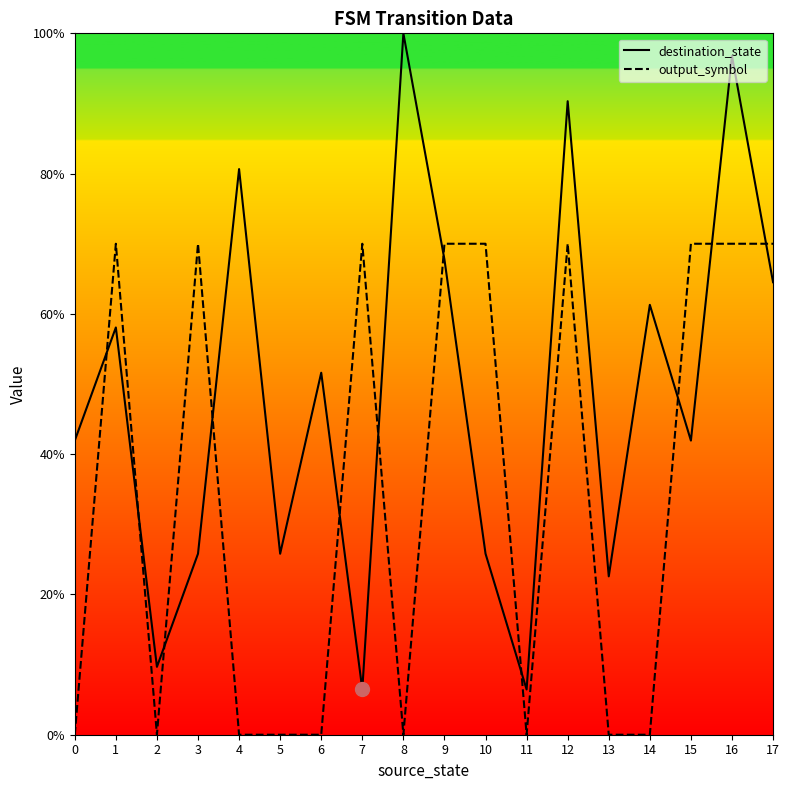

Rank the series at 7 from lowest to highest value.

destination_state, output_symbol